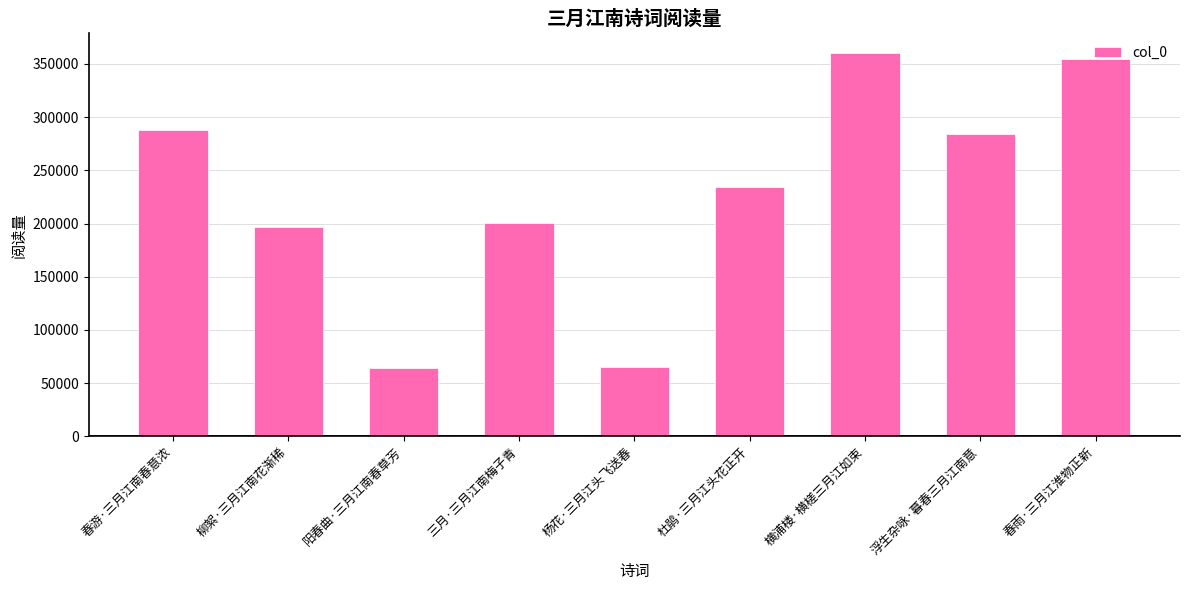

The value at 春雨·三月江淮物正新 is 354949. True or false?

True